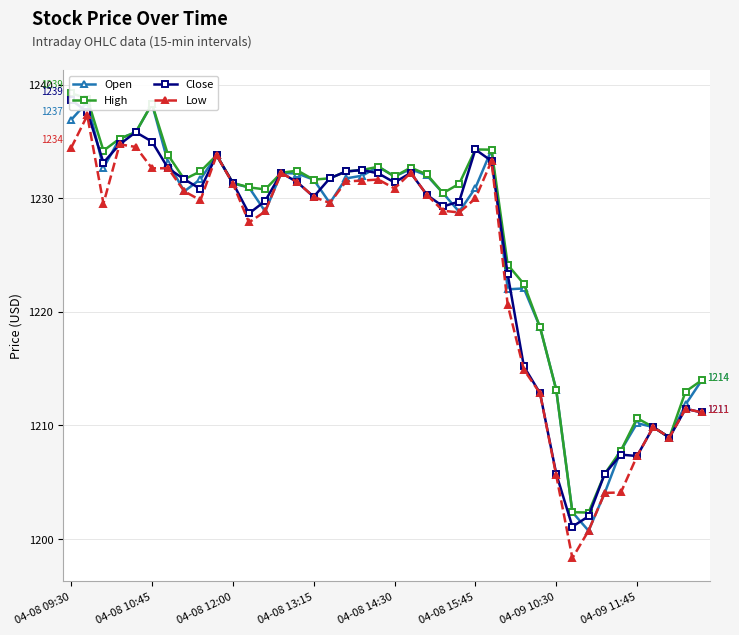

True or false: Low and Close intersect in this chart.

False